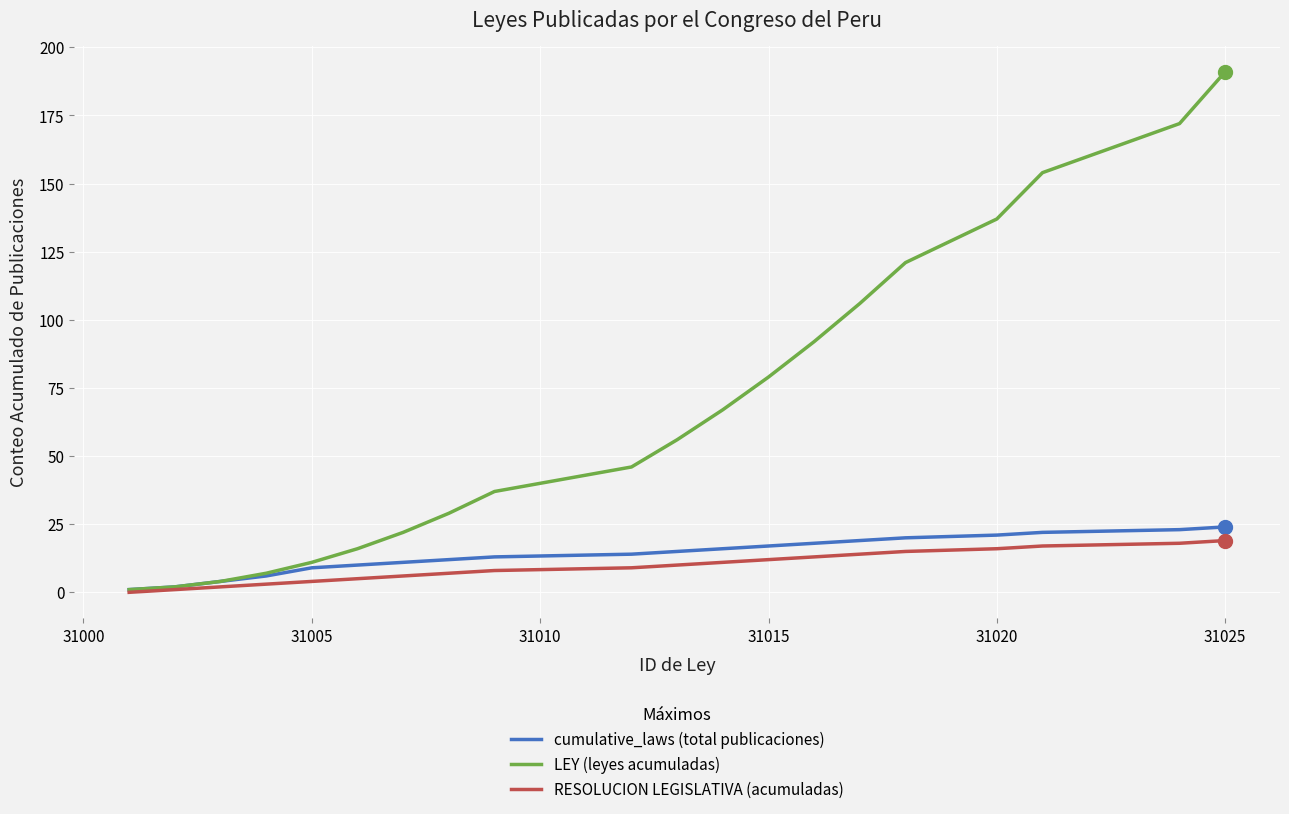

What is the greatest value displayed?

191